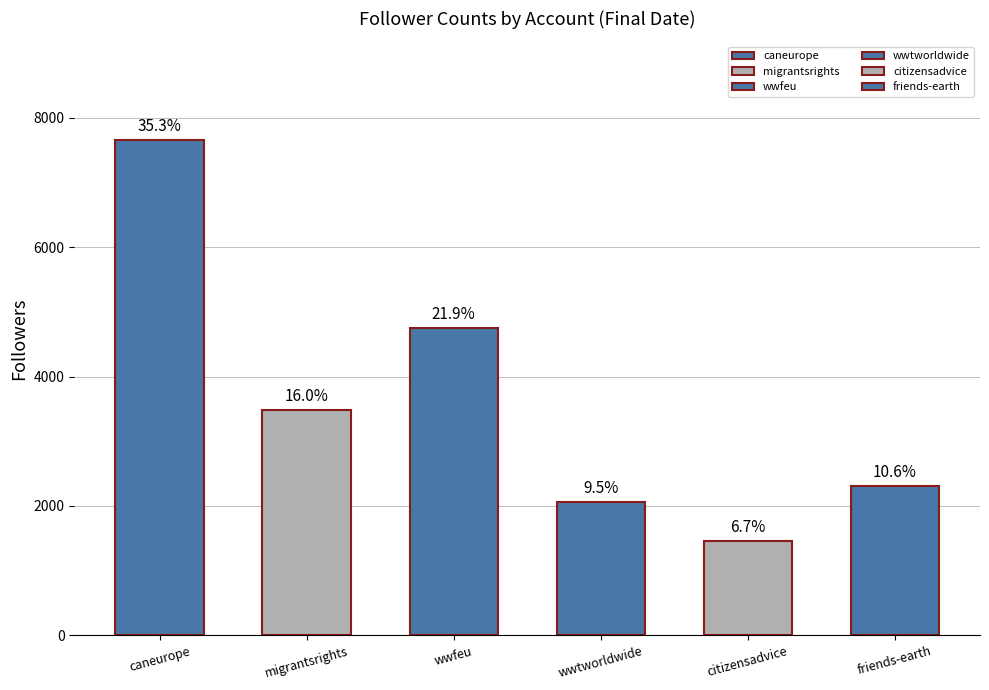

The value of citizensadvice.bsky.social at 8 is 365. True or false?

False